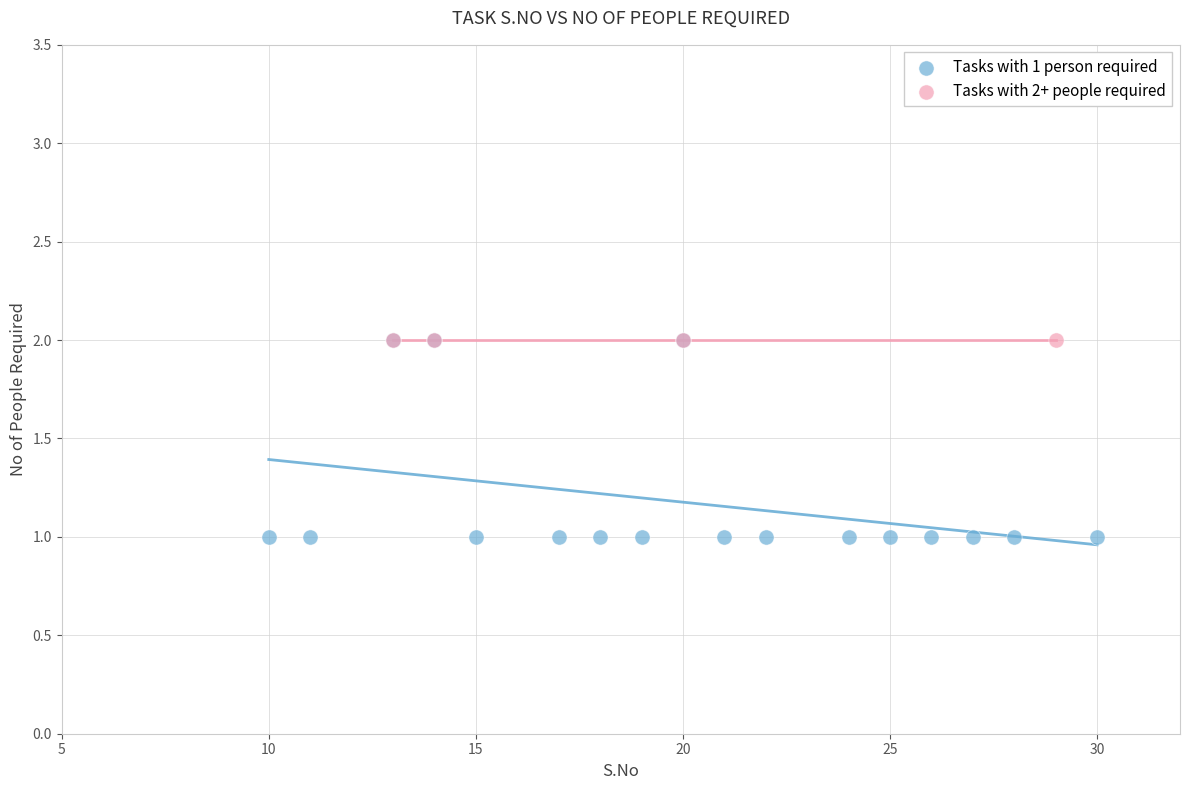

Which series contains the lowest Y value?

Tasks with 1 person required